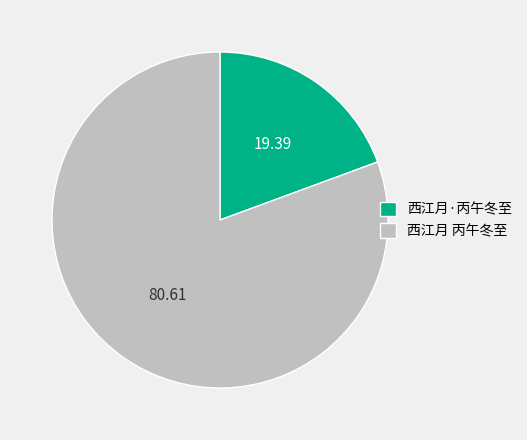

Count the number of slices in the pie.

2